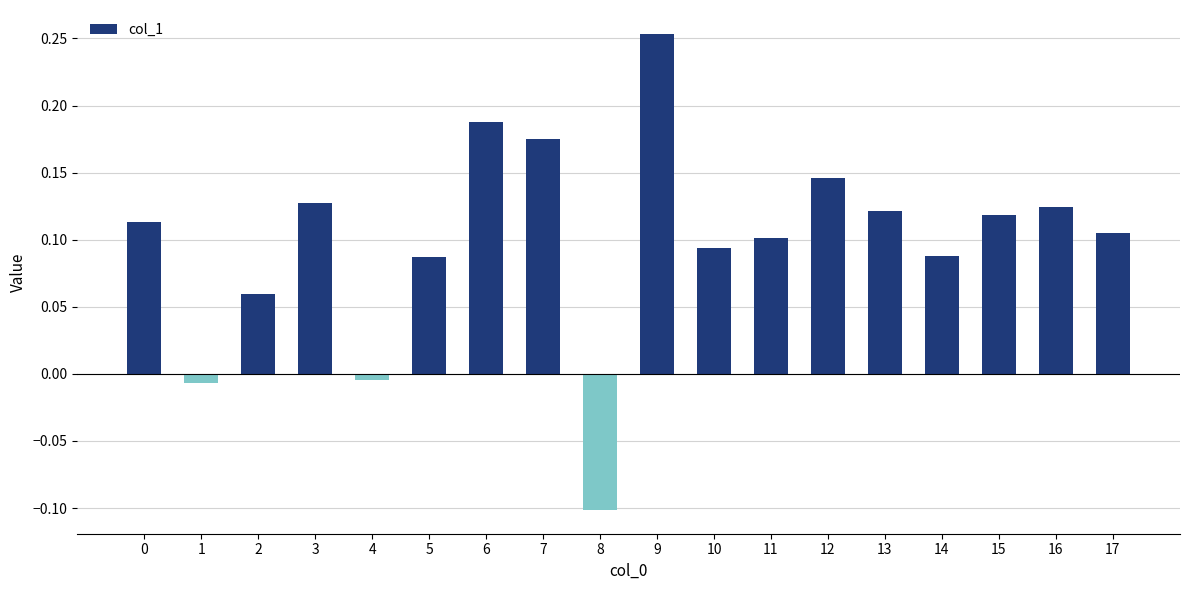

How many positive values are there?

15